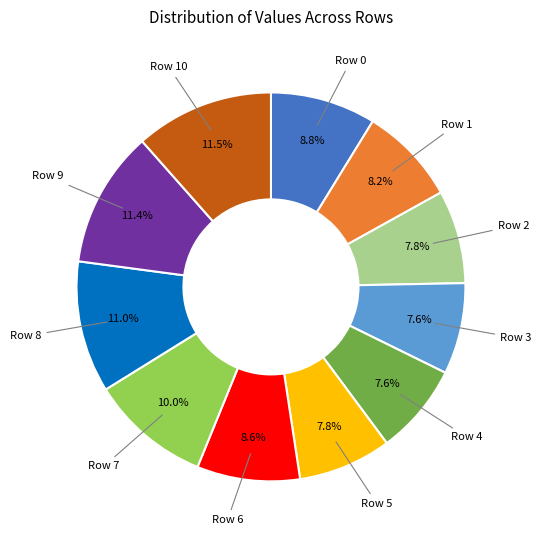

What percentage is the Row 3 slice, to the nearest percent?

8%